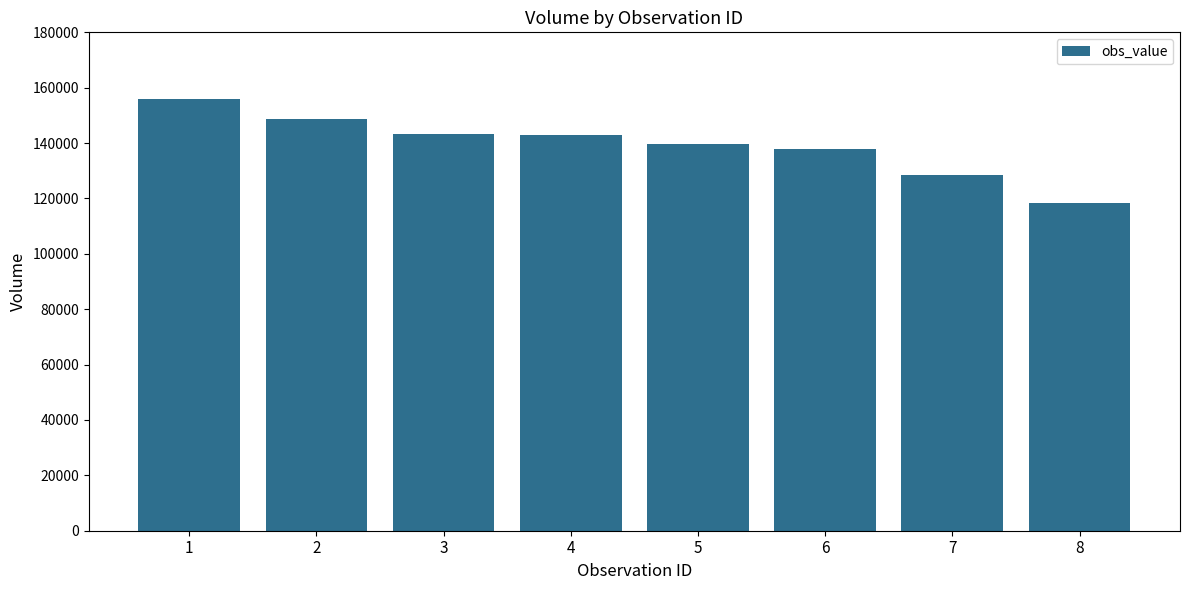

What is the approximate value at 1?

155990